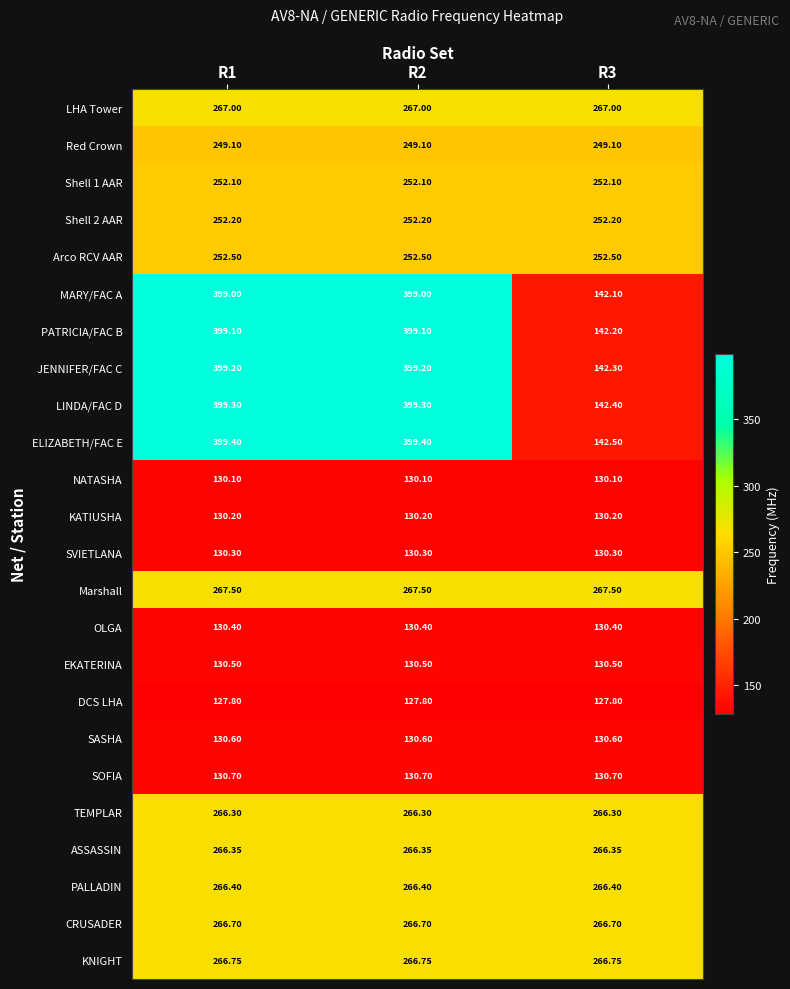

Is the value of SVIETLANA at R1 greater than the value of TEMPLAR at R2?

No